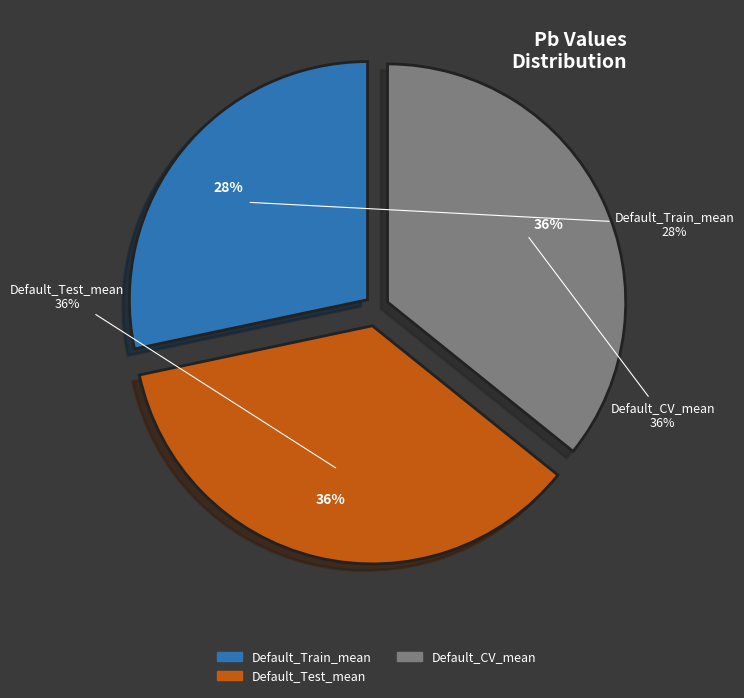

Does Default_Train_mean account for over 50% of the chart?

No